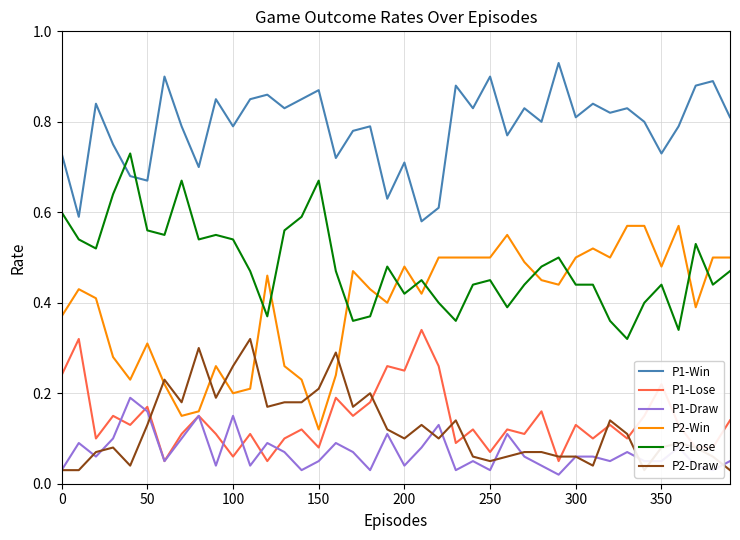

In P2-Lose, how many points are lower than both neighbors (excluding endpoints)?

11